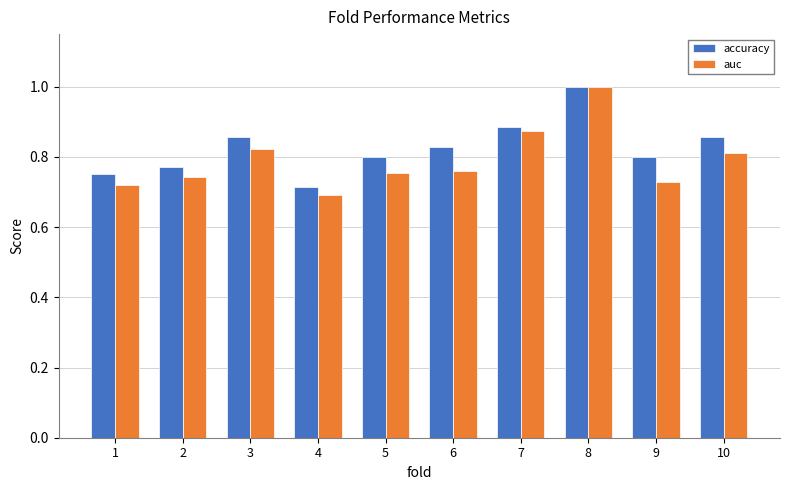

Are the bars horizontal?

No